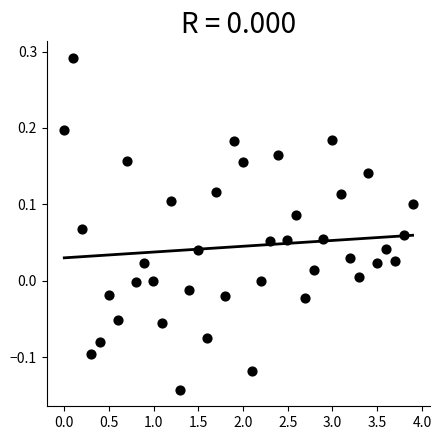

What is the range of X values (max minus min)?

3.9